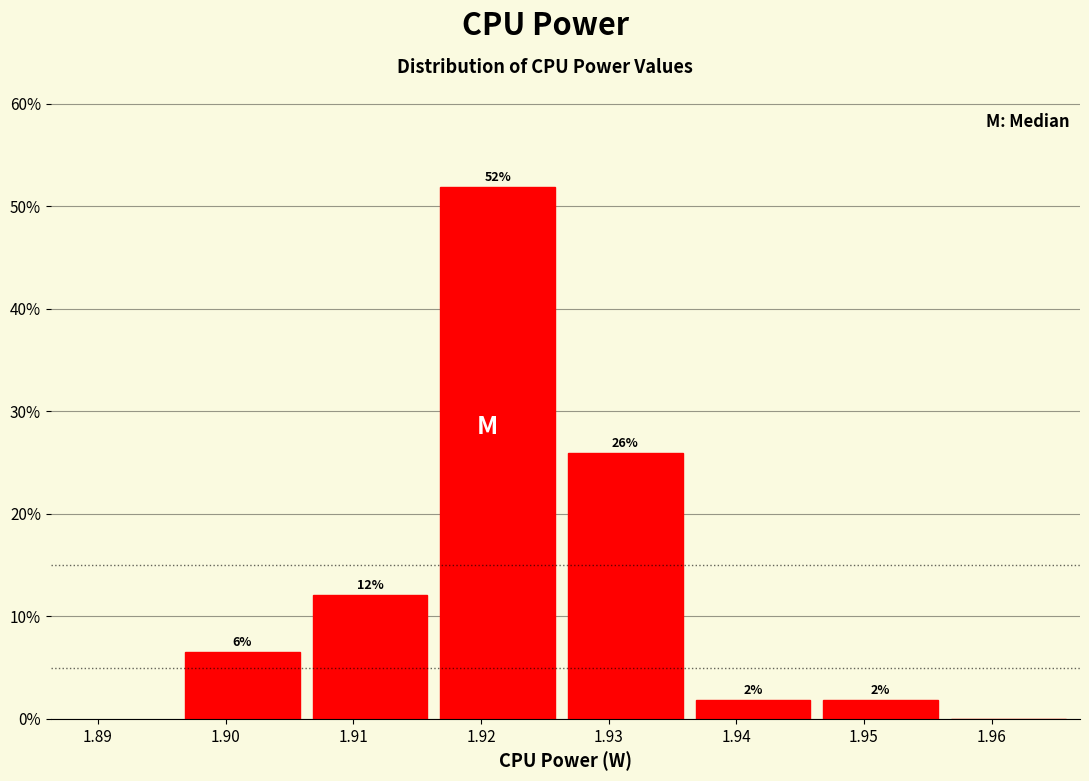

Over which range of the x-axis is the bar tallest?

1.916 to 1.926